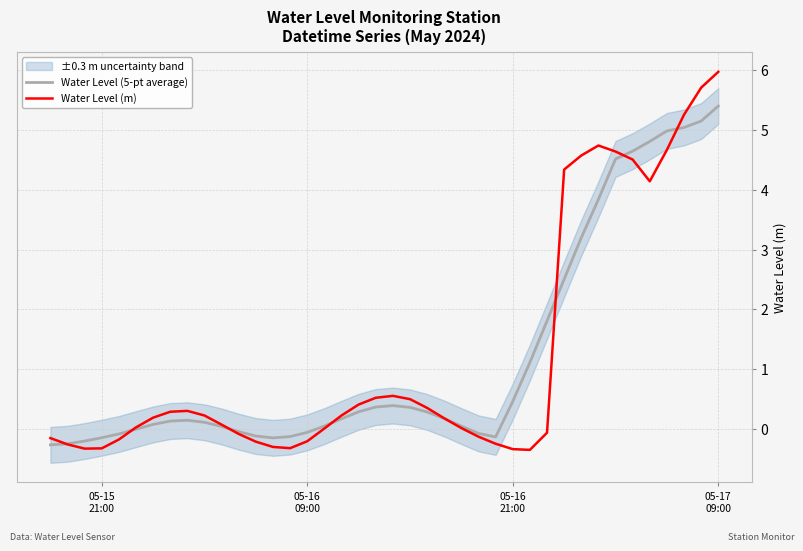

After their last crossing, which series has the higher values: Water Level (m) or Water Level (5-pt average)?

Water Level (m)